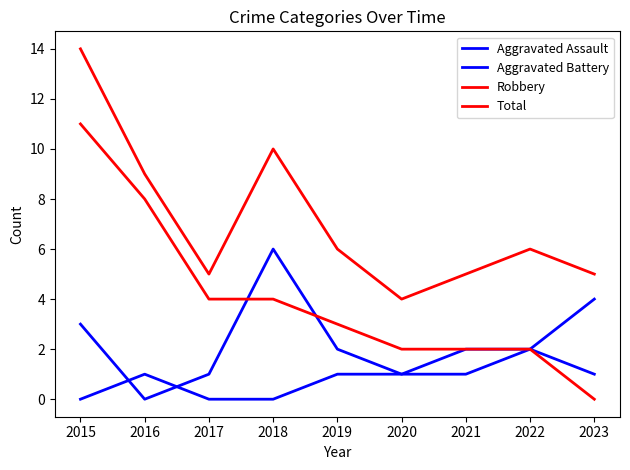

Does the chart display data point markers on the line(s)?

No